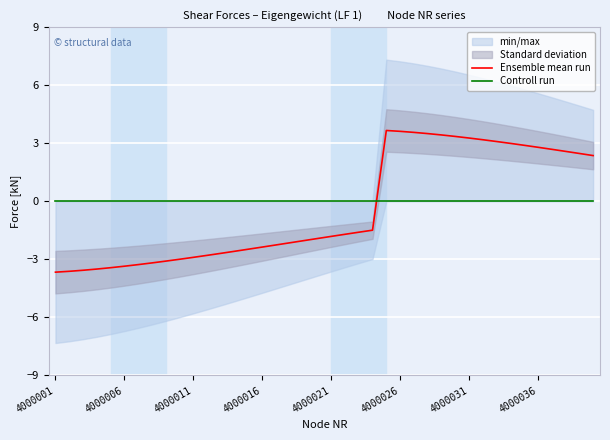

At which category is the sum across all series the highest?

24